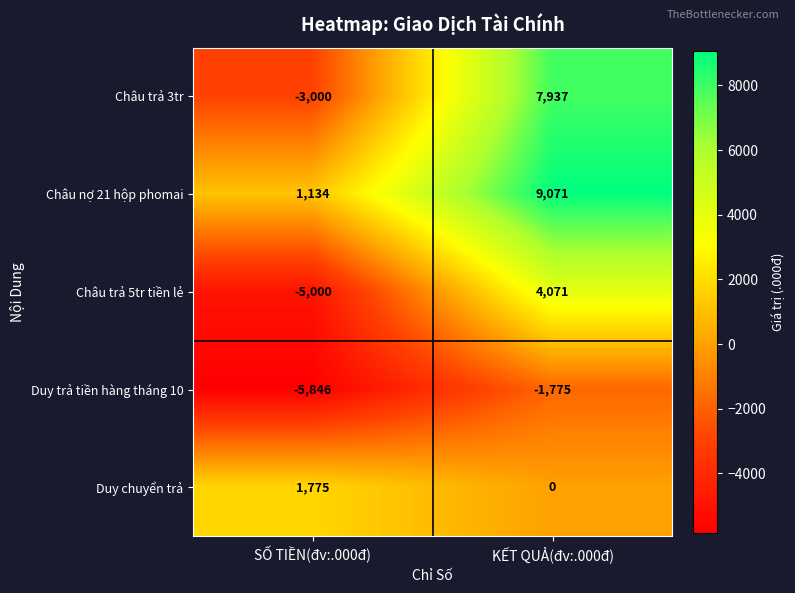

Which series has the largest range (max minus min)?

Châu trả 3tr